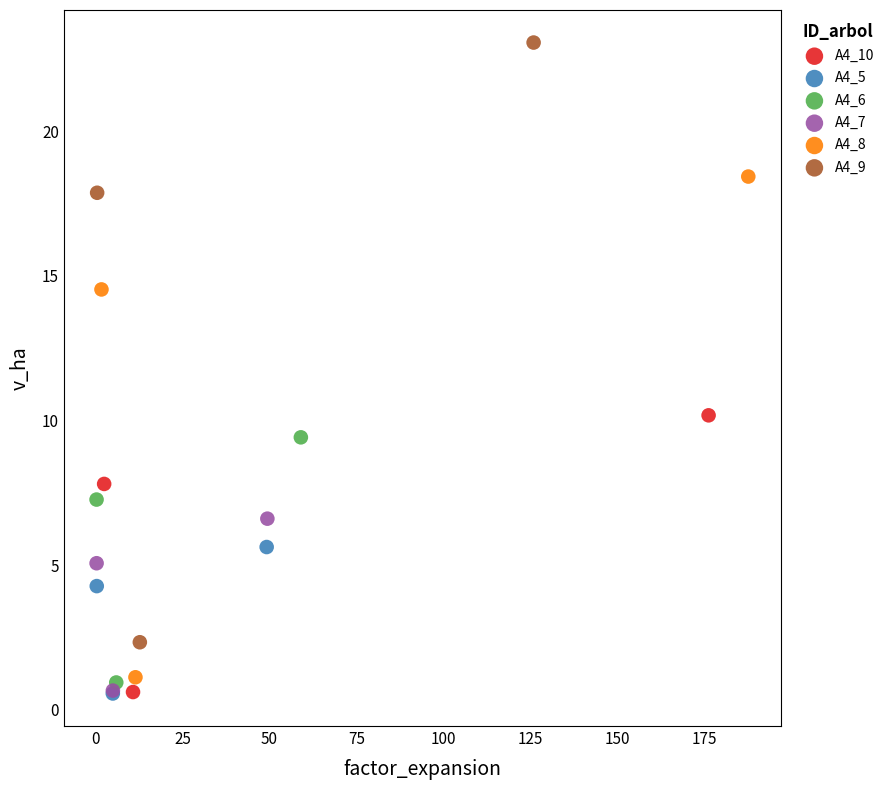

Which series reaches the maximum Y coordinate?

A4_9